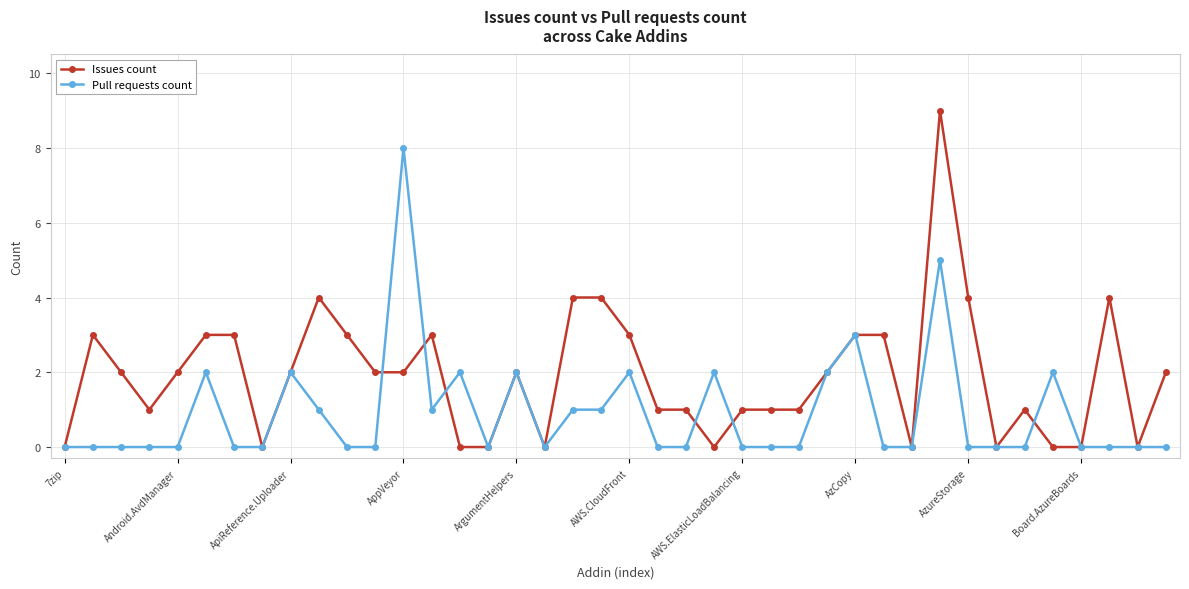

Rank the series by their maximum value, from lowest to highest.

Pull requests count, Issues count